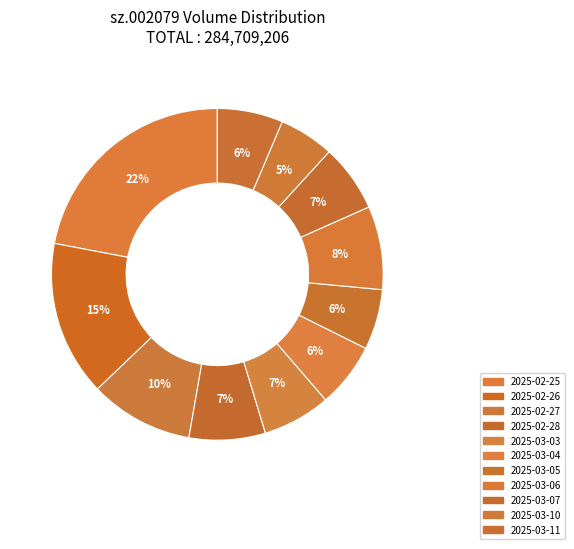

To the nearest percent, what percentage of the pie is 2025-03-10?

5%